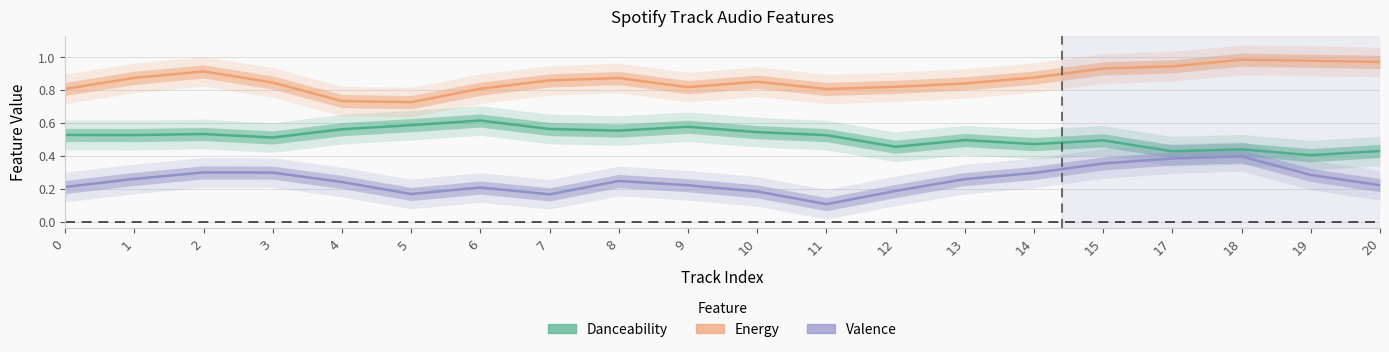

At which category is the sum across all series the highest?

18